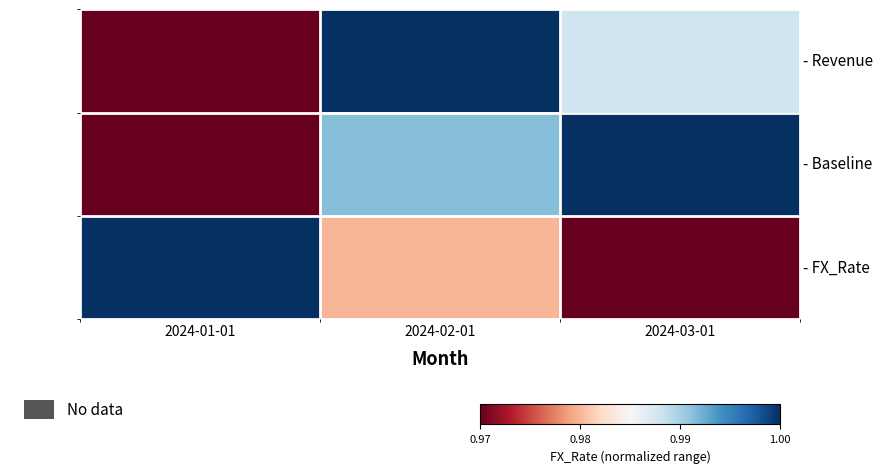

What is the spread (max minus min) of values at 2024-03-01?

1.0